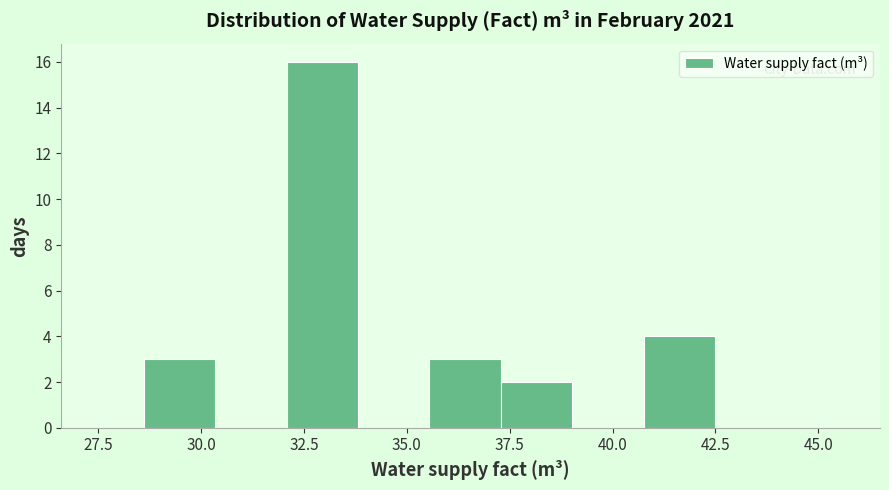

Around what value on the x-axis is the tallest bar? Give the approximate position of its centre, as read against the axis.

33.0